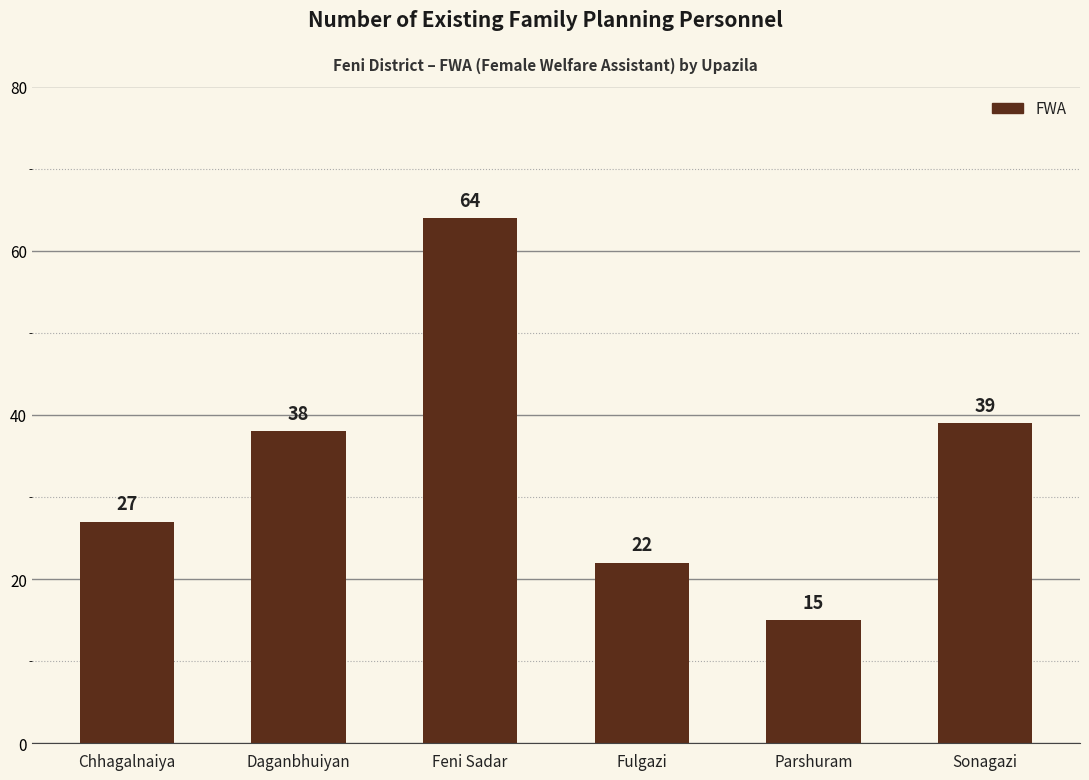

Is it true that the value at Fulgazi is 22?

True